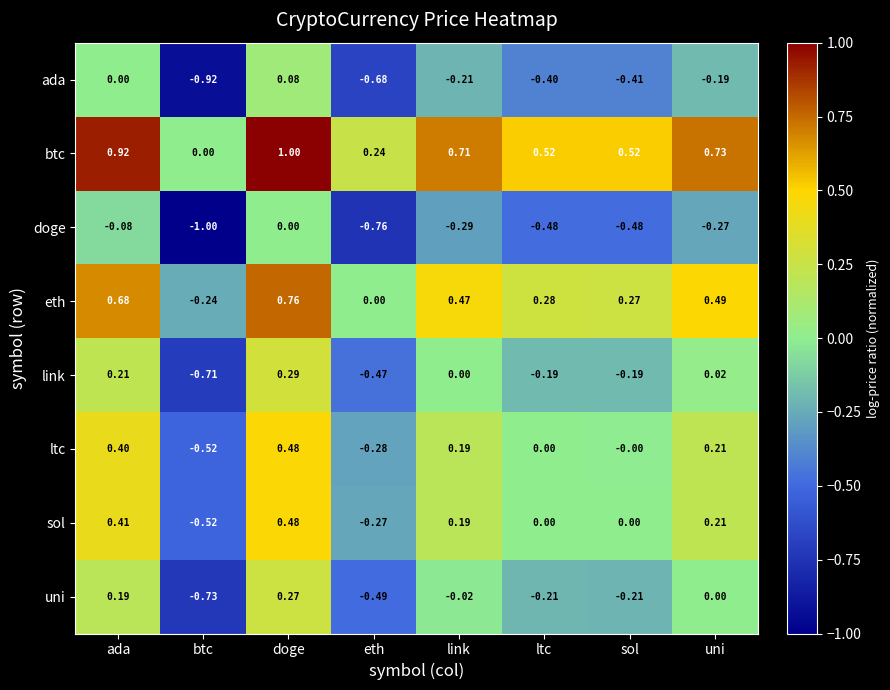

What is the spread (max minus min) of values at doge?

1.0